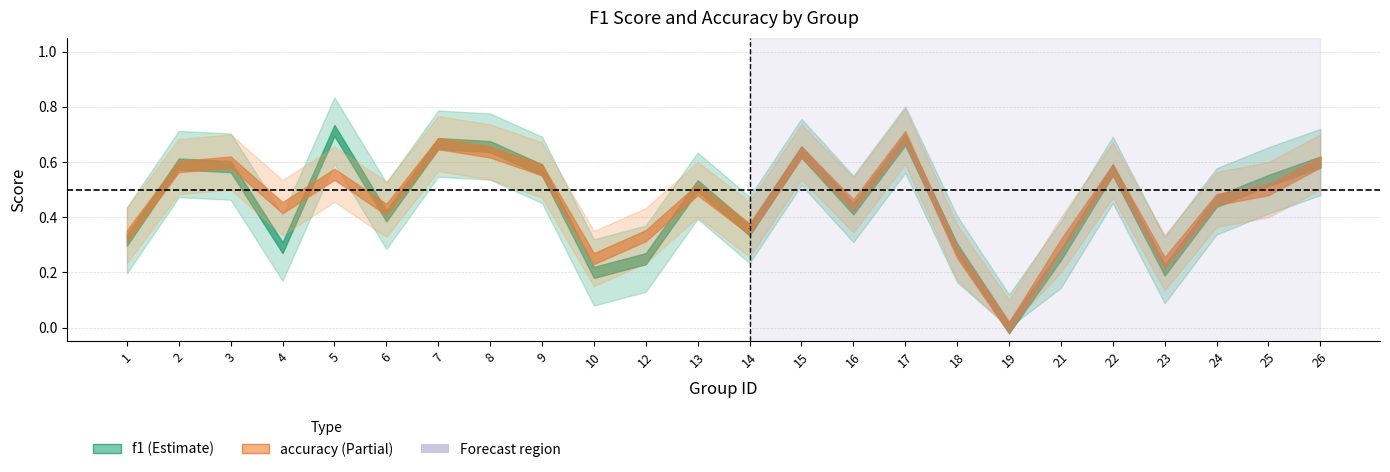

What is the value of the accuracy point at the 4th from the left?

0.4